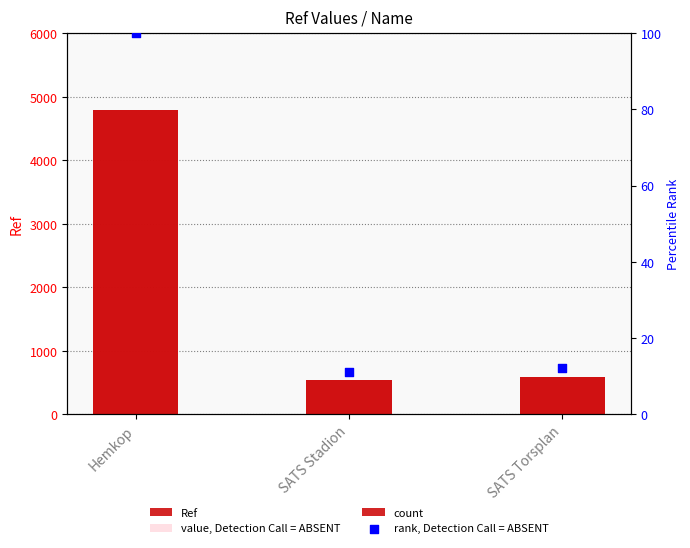

Which series has the widest spread of Y values?

Ref